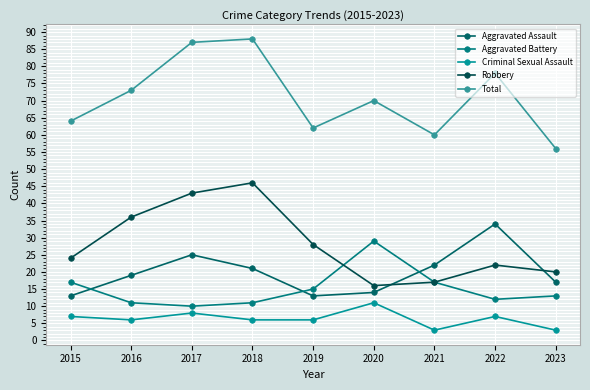

True or false: Robbery has a value of 56 at 2016.

False